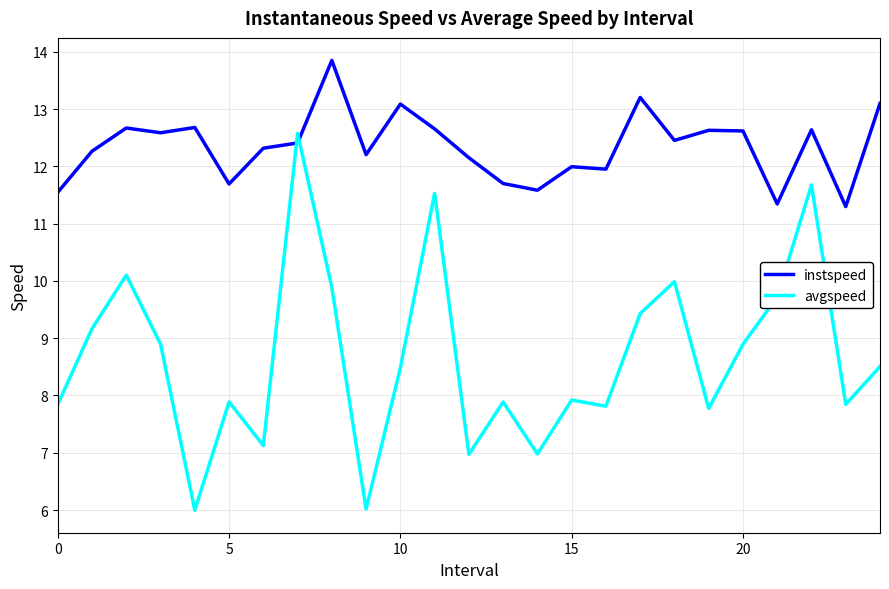

What is the highest value of the avgspeed series?

12.6